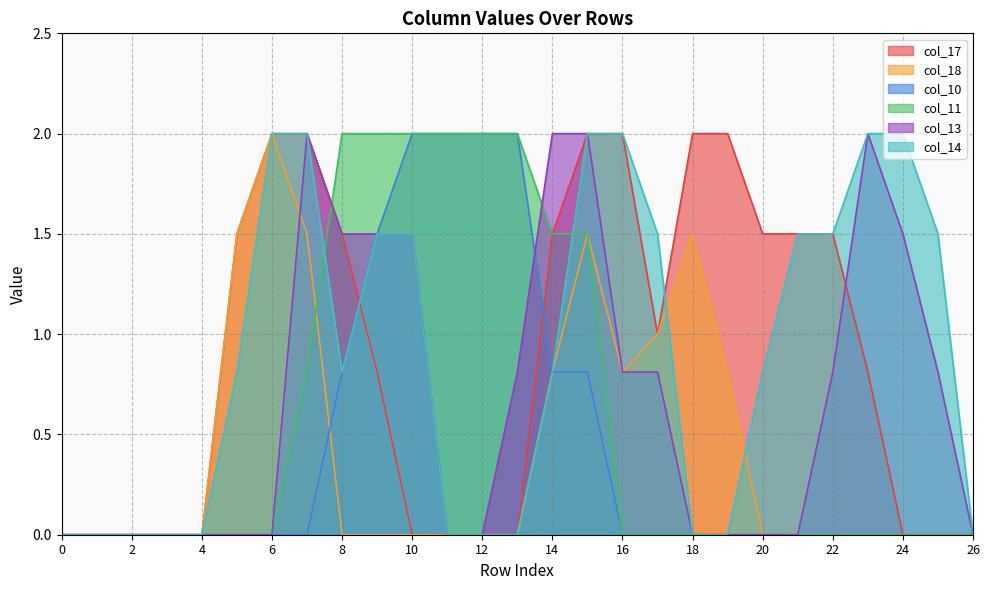

The col_18 series shows 0.4 at 19. True or false?

False